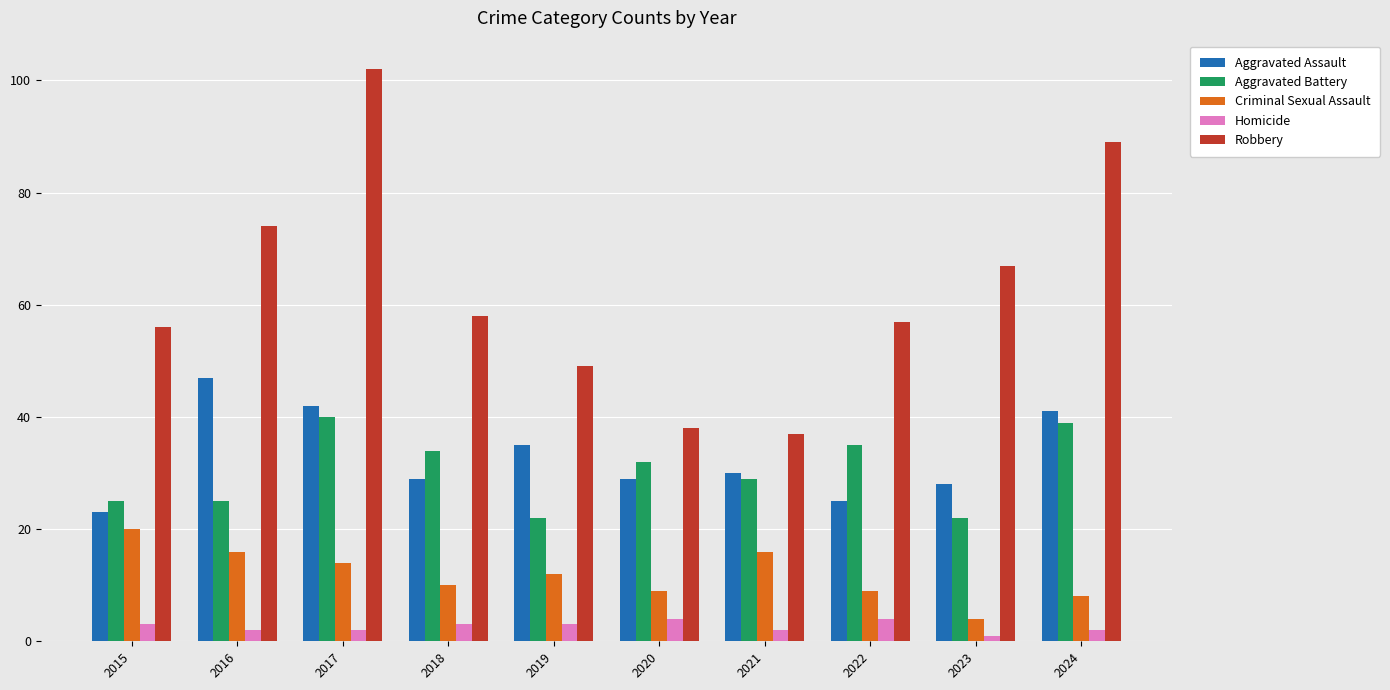

What is the value of the Criminal Sexual Assault bar at the 2nd from the left?

16